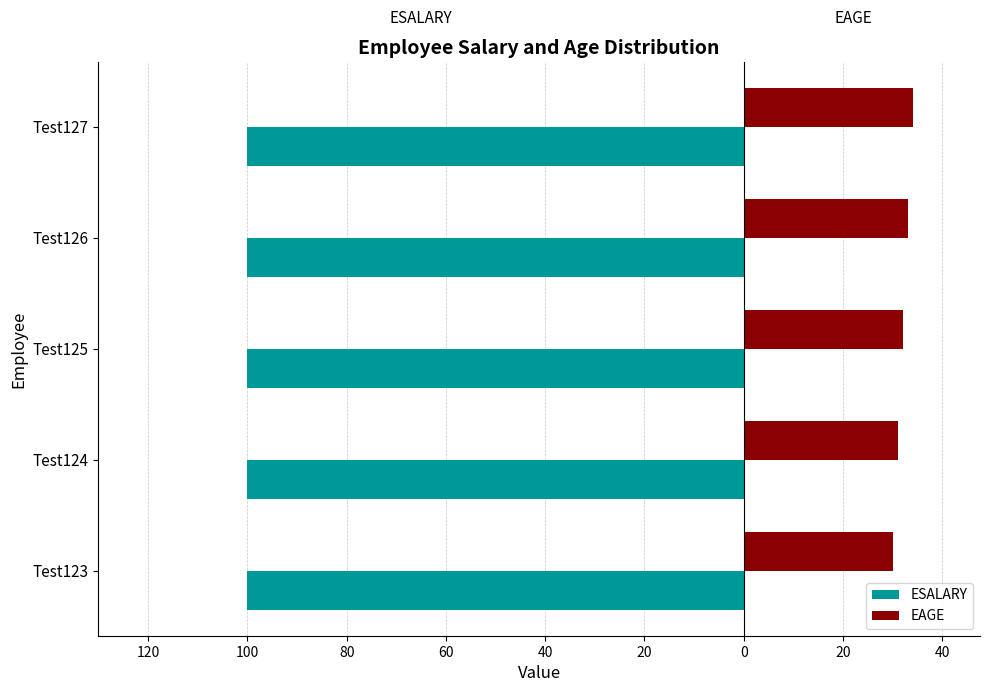

Reading left to right, extract all data points from this chart.

ESALARY: -100.0	-100.0	-100.0	-100.0	-100.0
EAGE: 30.0	31.0	32.0	33.0	34.0